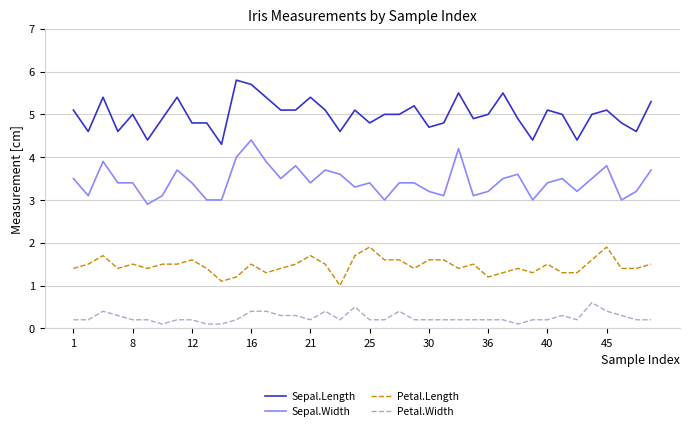

Does the chart have visible grid lines?

Yes